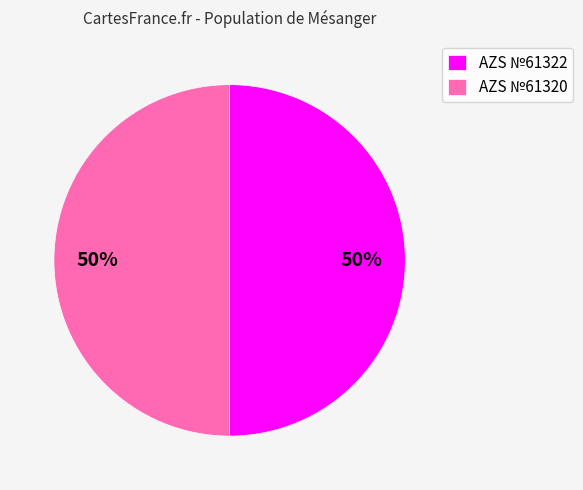

How many segments does this pie chart have?

2